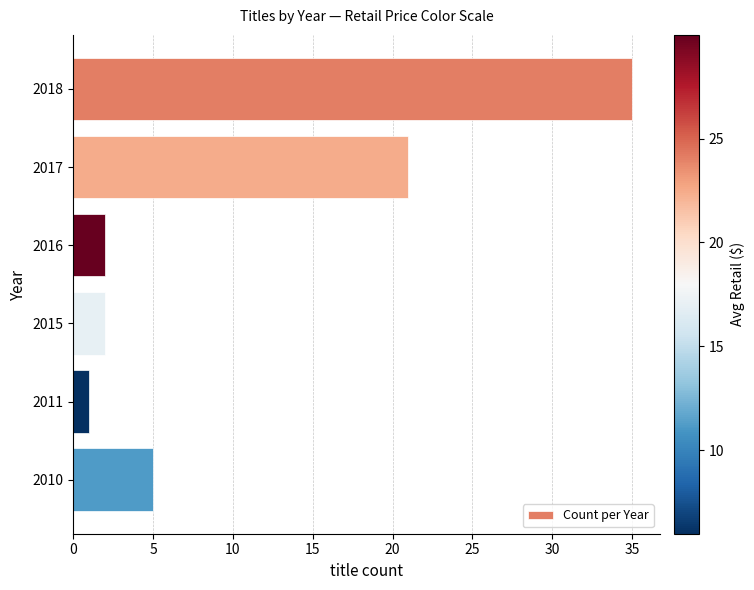

Where is the data nearest to the value 18?

2017